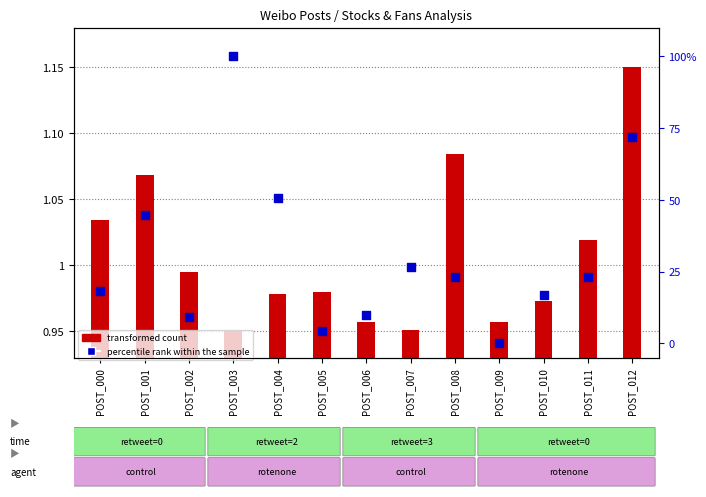

What is the total value across all series at POST_005?

5.2